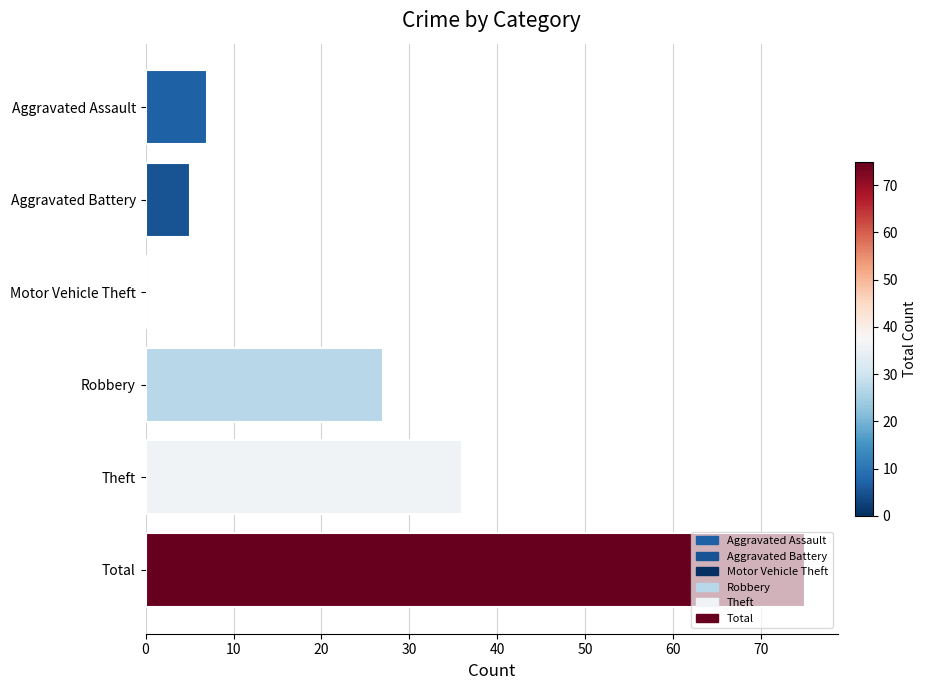

At which category does the chart reach its peak across all series?

Total